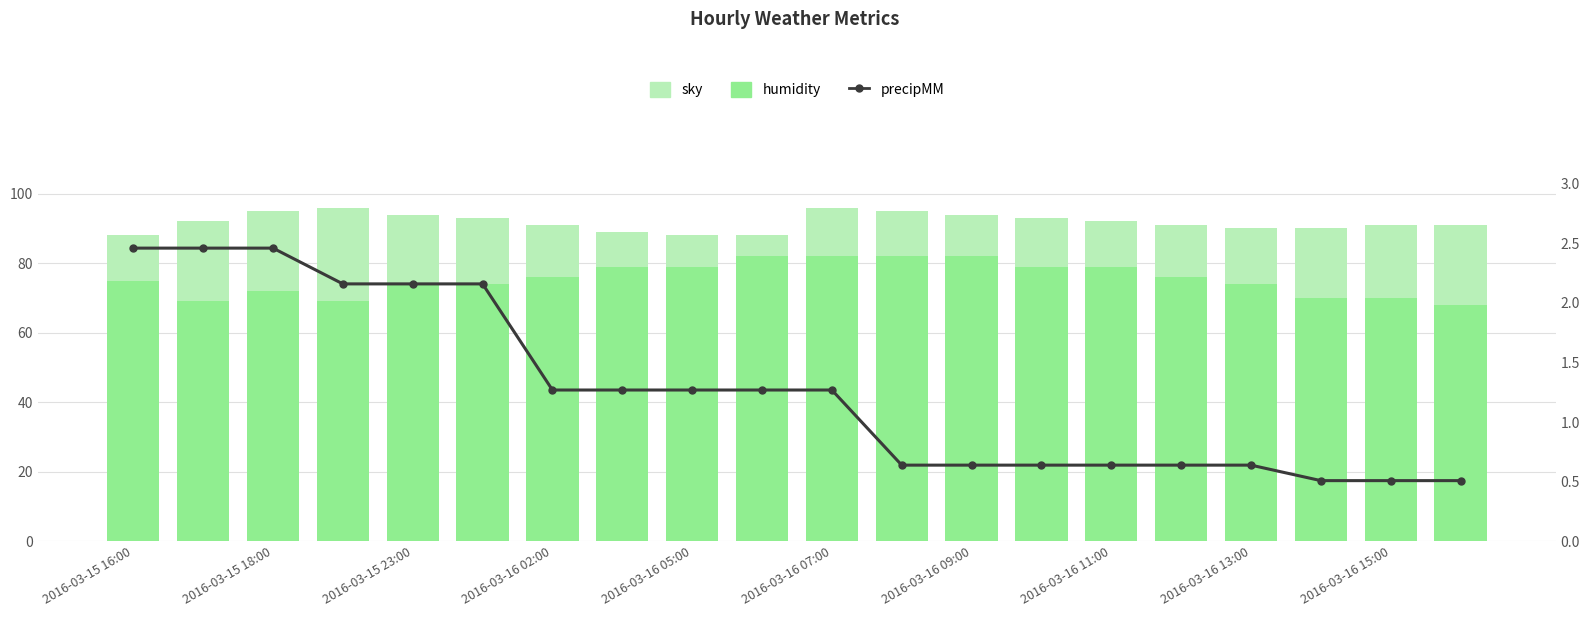

How many categories are shown in the chart?

20